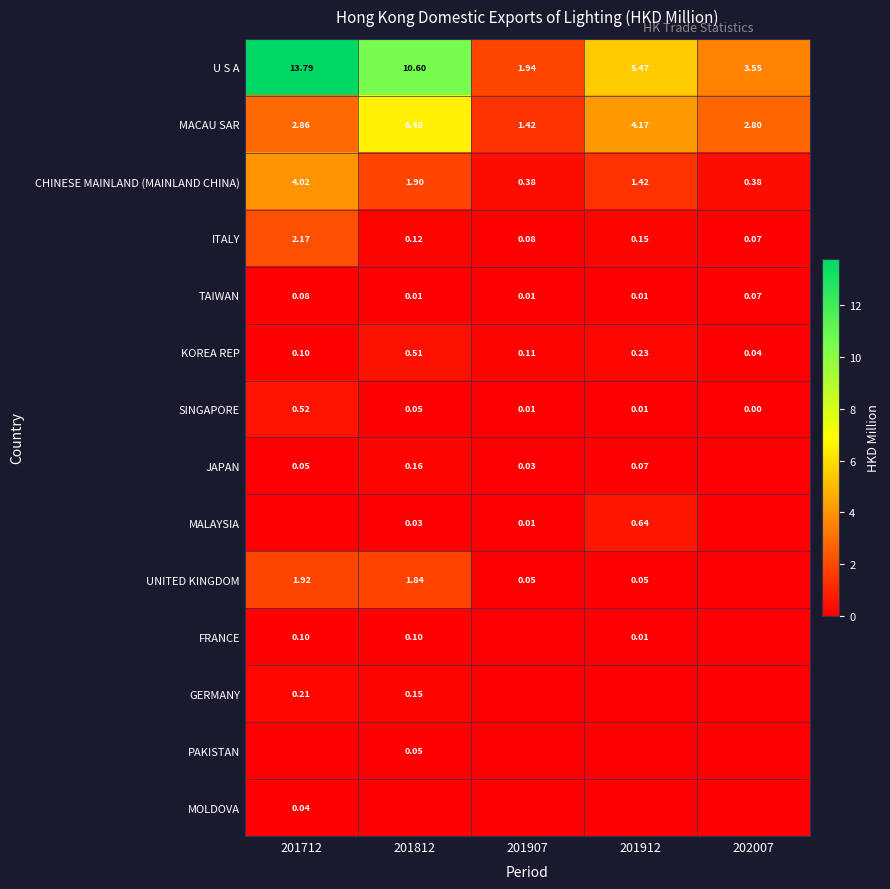

What is the difference between the FRANCE values at 201912 and 201812?

0.1